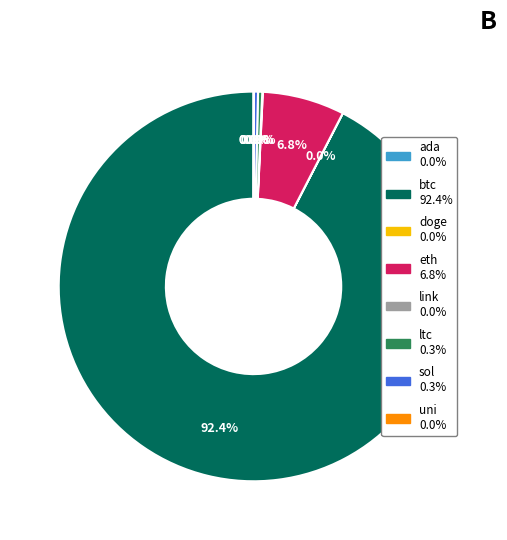

Does btc 92.4% represent more than half of the total?

Yes